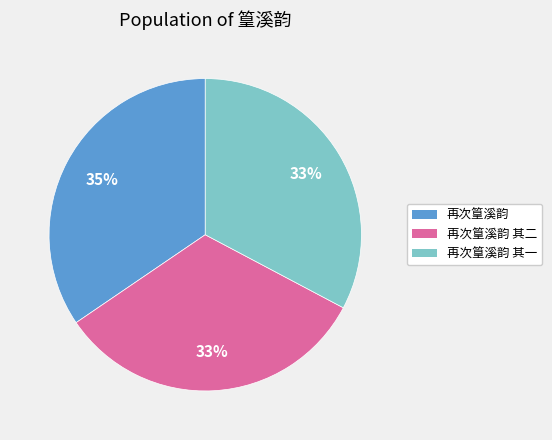

To the nearest percent, what is the average slice percentage?

33%